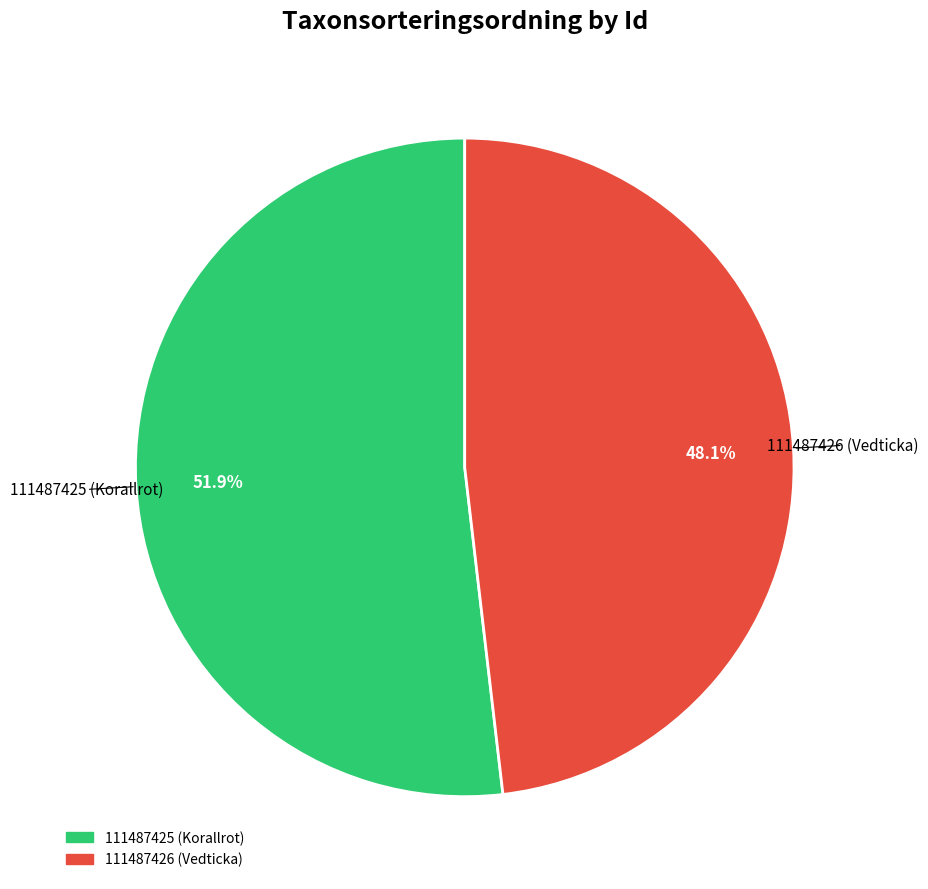

True or false: 111487425 (Korallrot) accounts for 41% of the total.

False